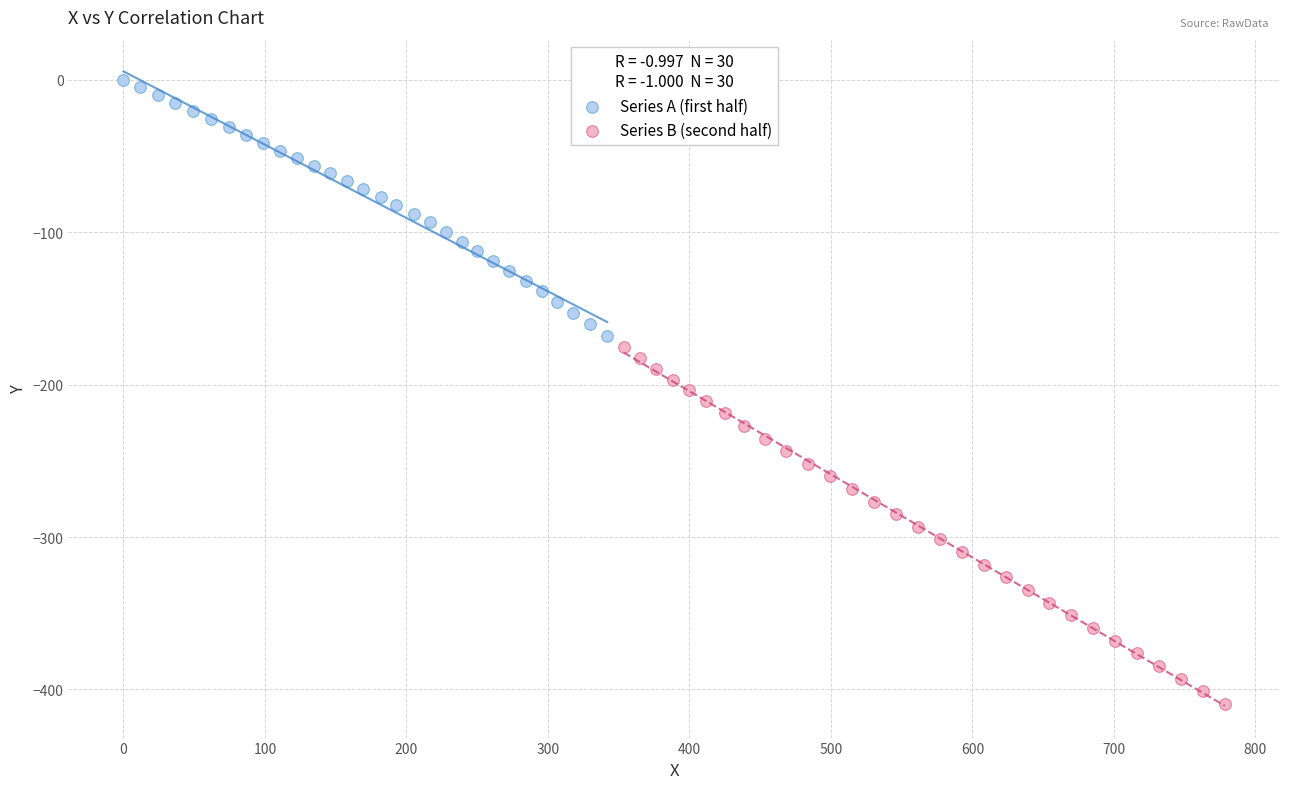

Which series contains the lowest Y value?

Series B (second half)